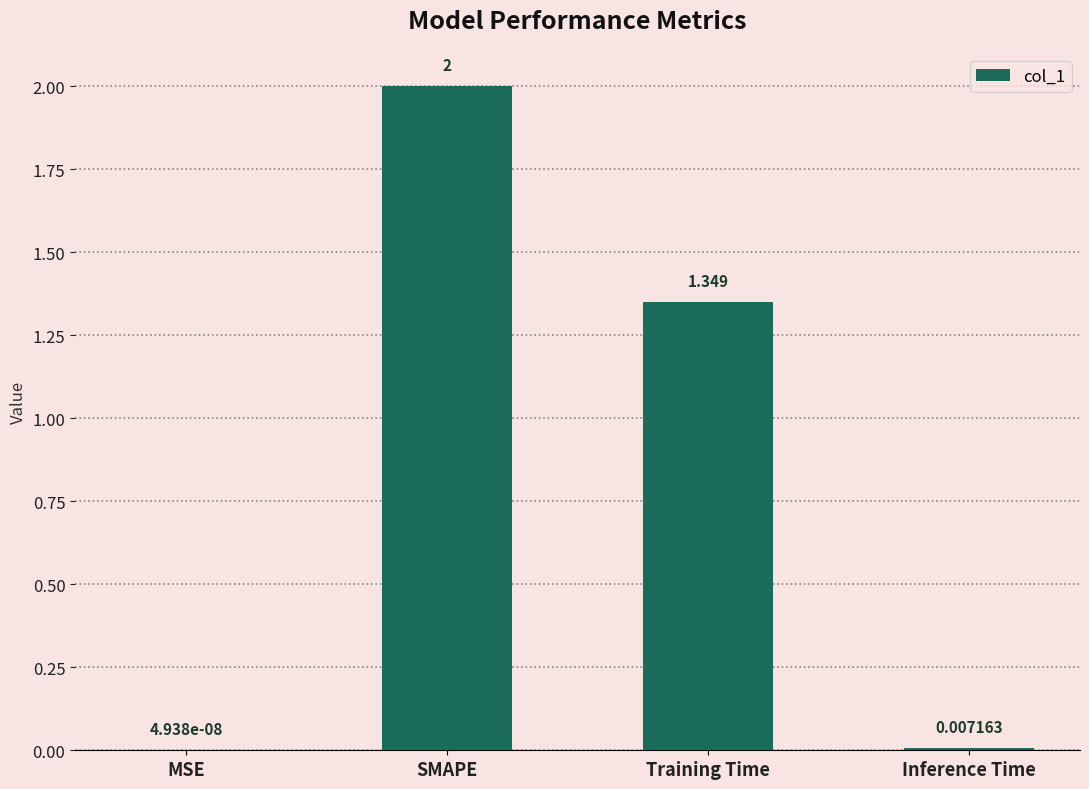

How many categories are shown in the chart?

4